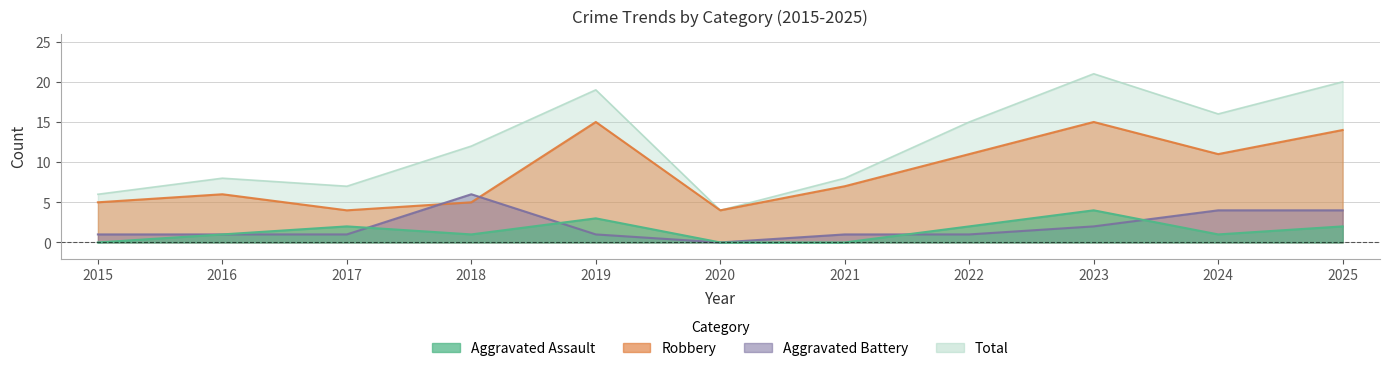

At which label does Aggravated Assault first exceed 1?

2017